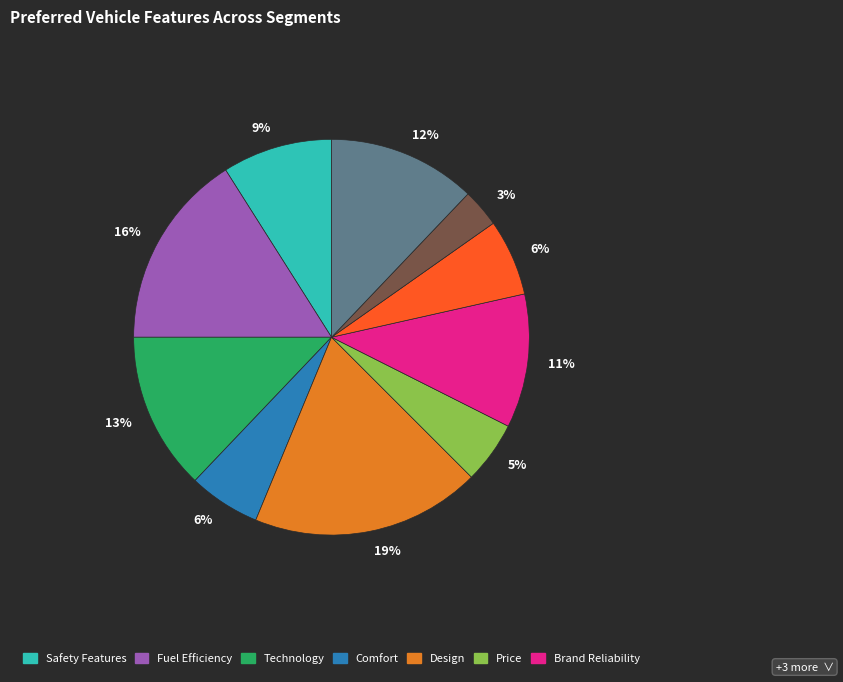

Does any single category account for the majority?

No